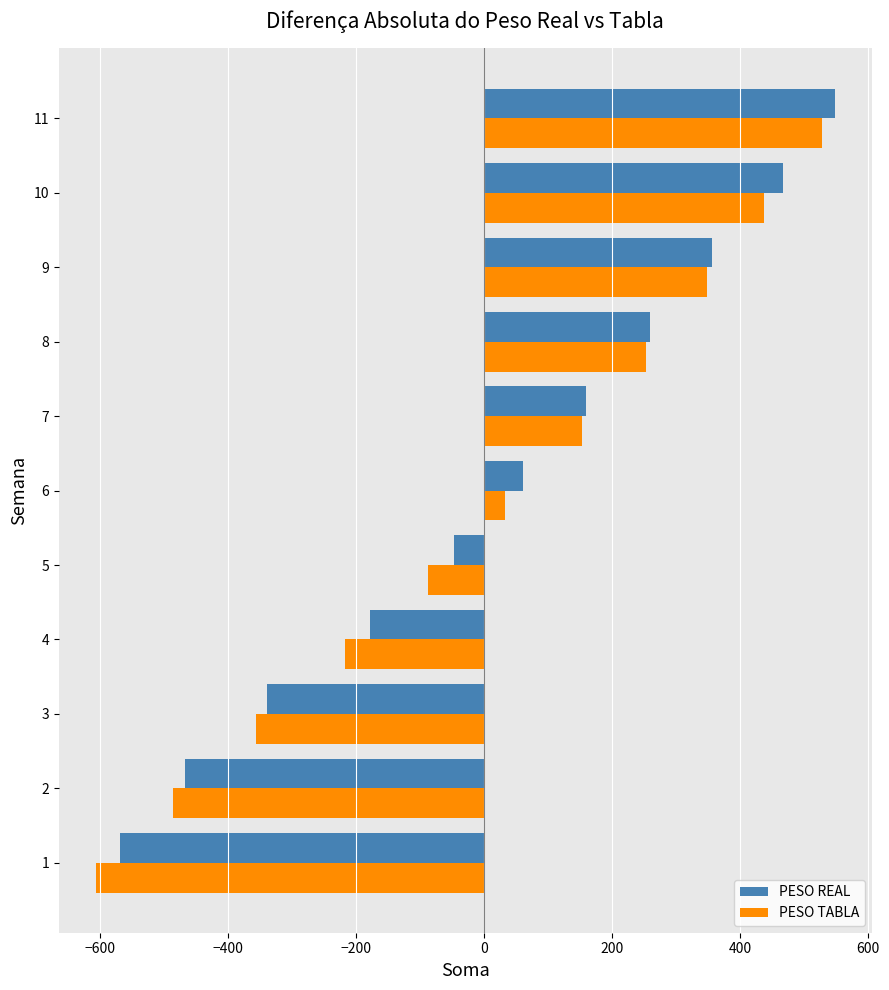

List the labels in order of PESO REAL value, largest first.

11, 10, 9, 8, 7, 6, 5, 4, 3, 2, 1